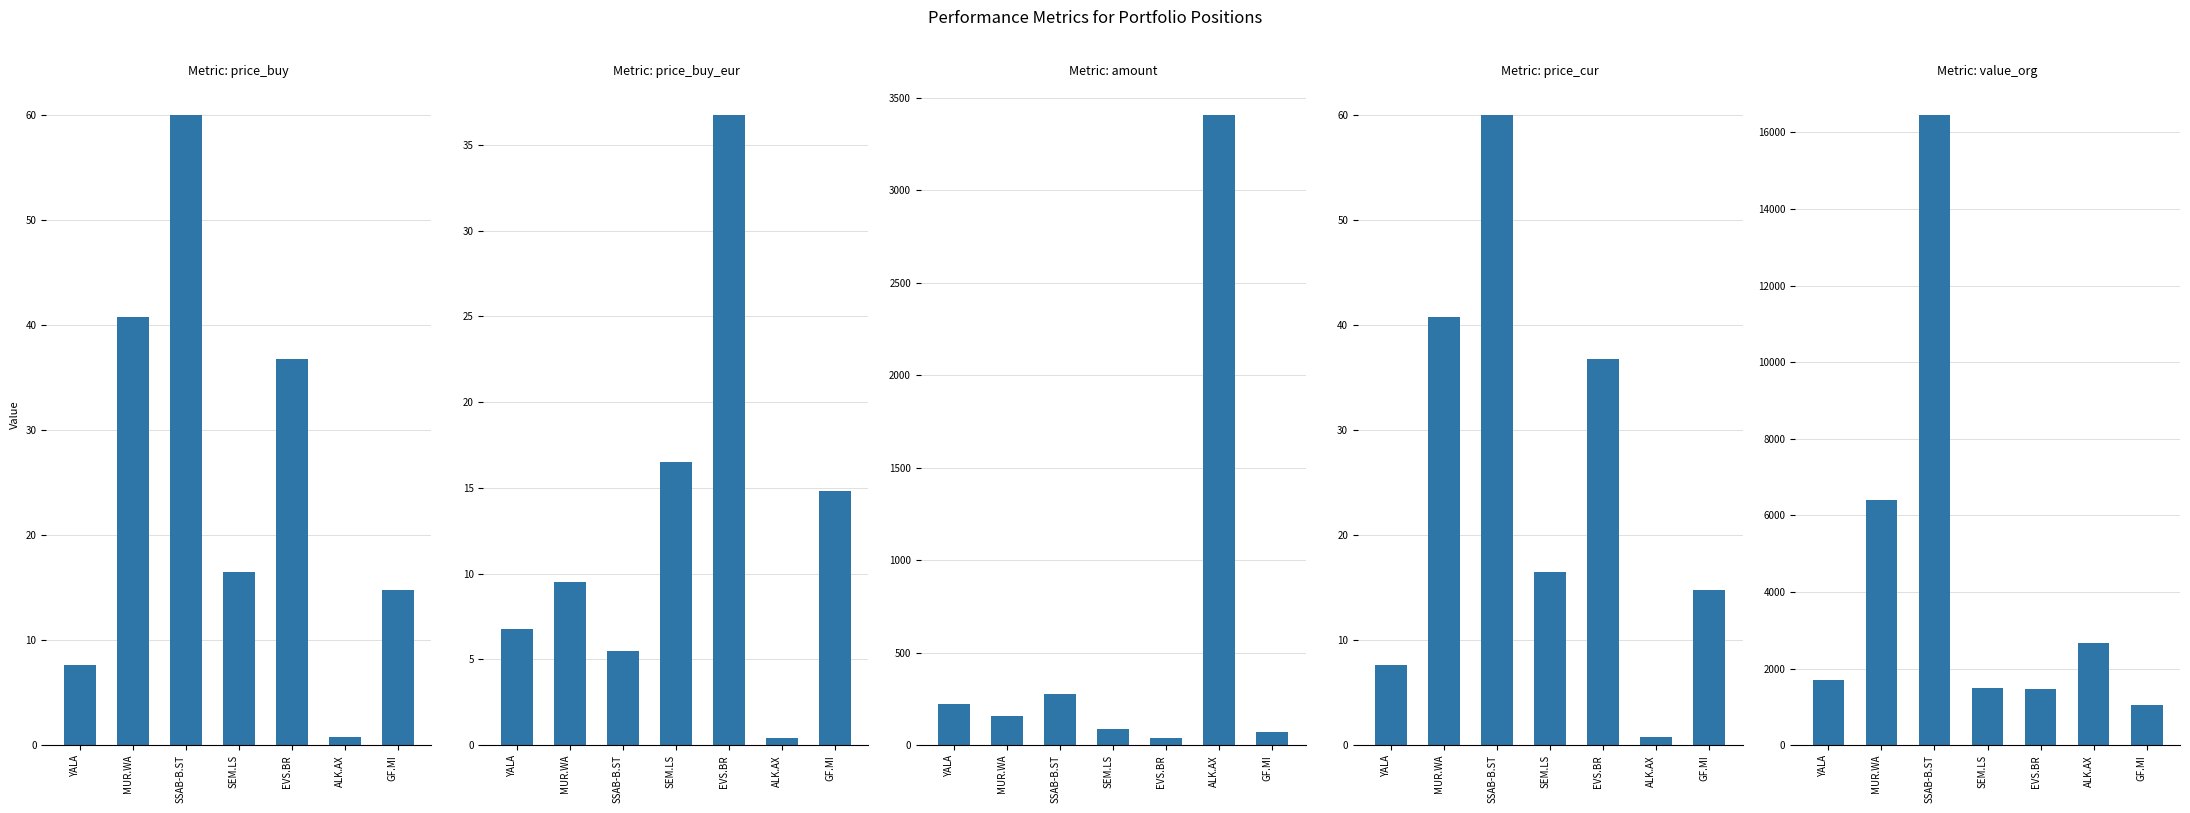

How many categories are shown in the chart?

7